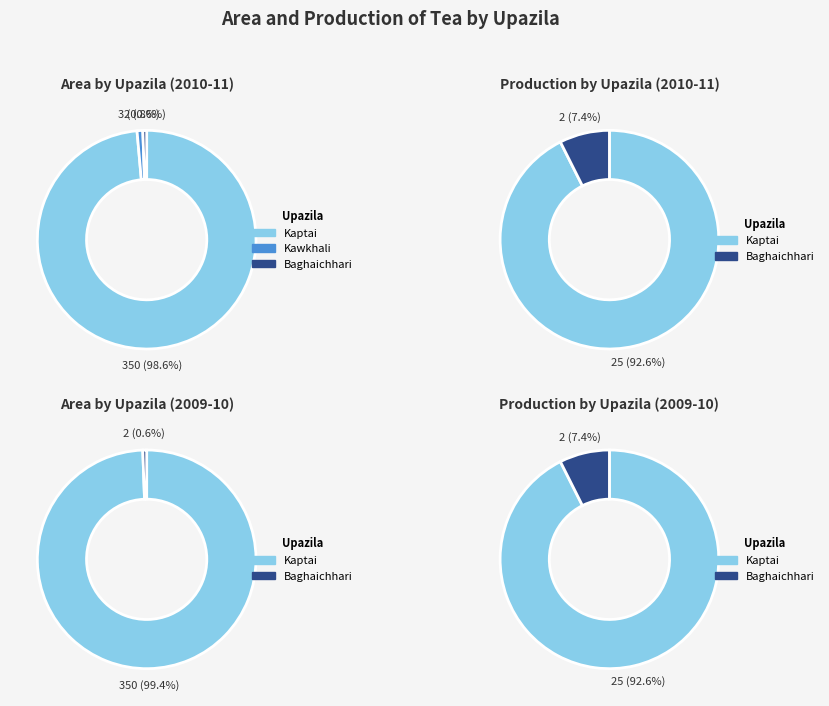

True or false: Kaptai accounts for 89% of the total.

False